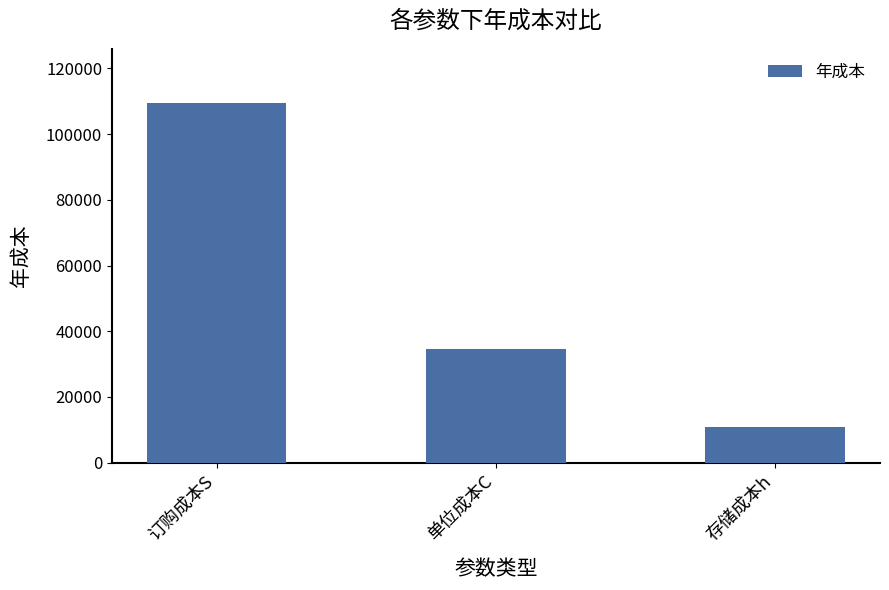

Which label corresponds to the largest value in the chart?

订购成本S